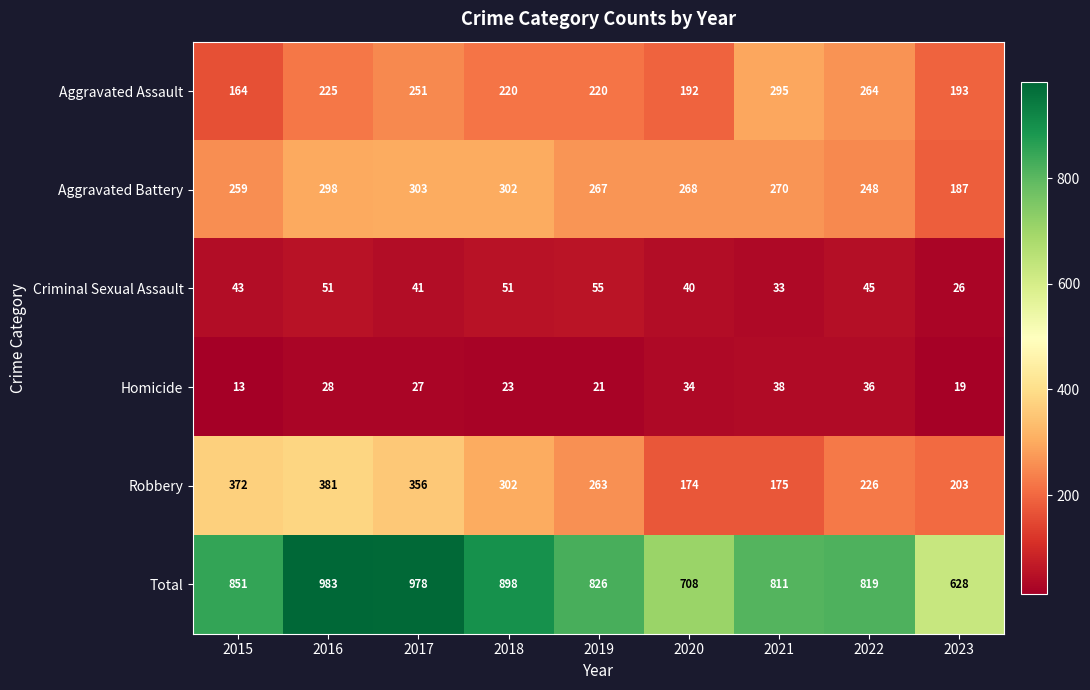

At how many categories does at least one series exceed 77?

9